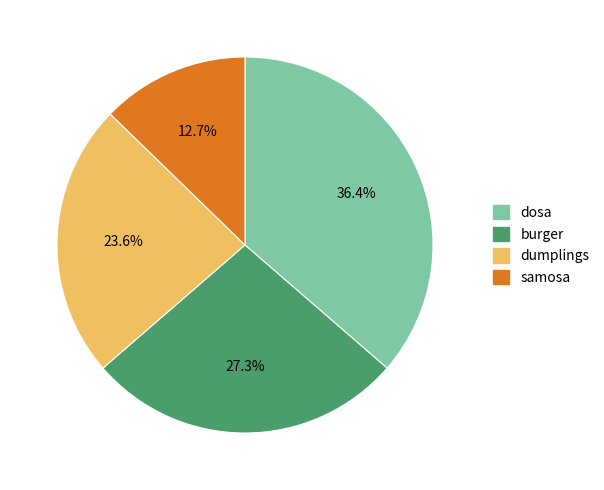

Do dumplings and samosa together represent more than half of the pie?

No